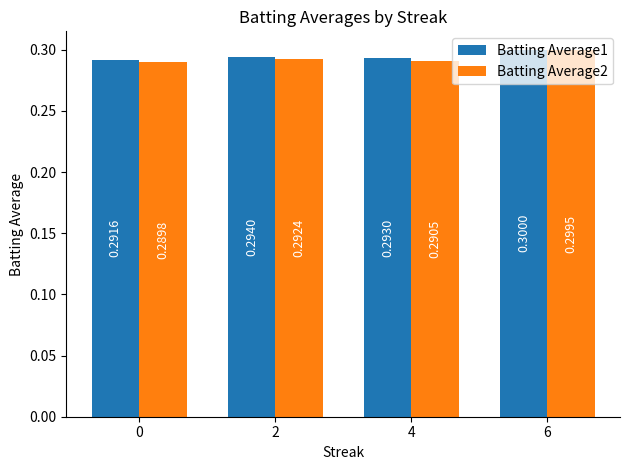

Is it true that Batting Average2 equals 0.3 at 2?

True